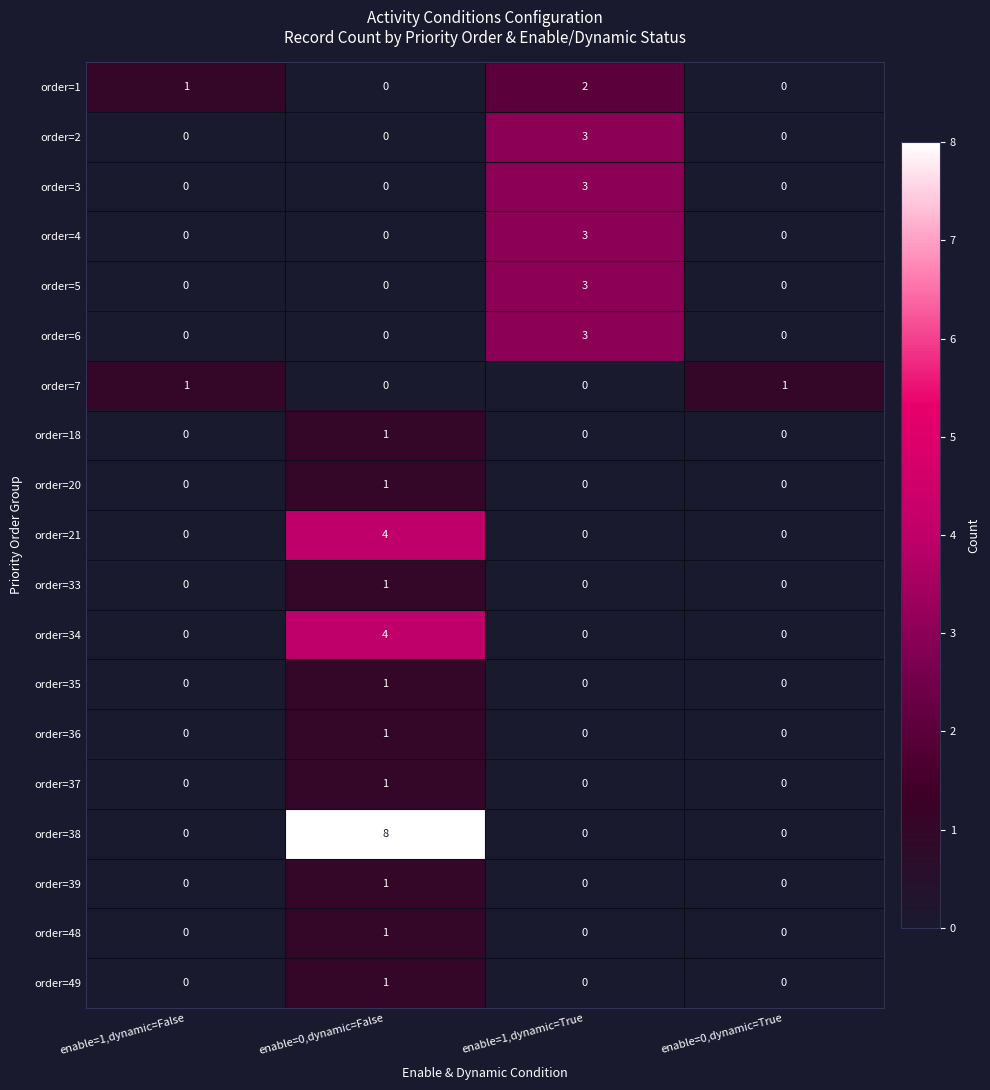

How many values in the order=21 series exceed 0?

1